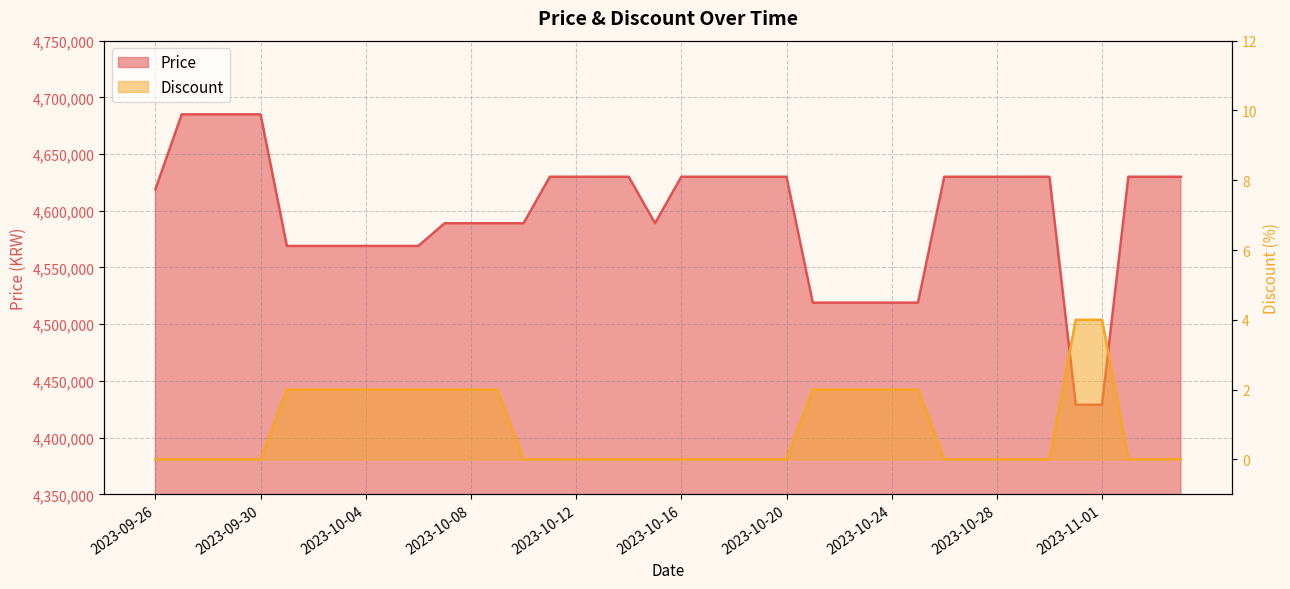

What is the difference between the Discount values at 2023-10-22 and 2023-10-13?

2